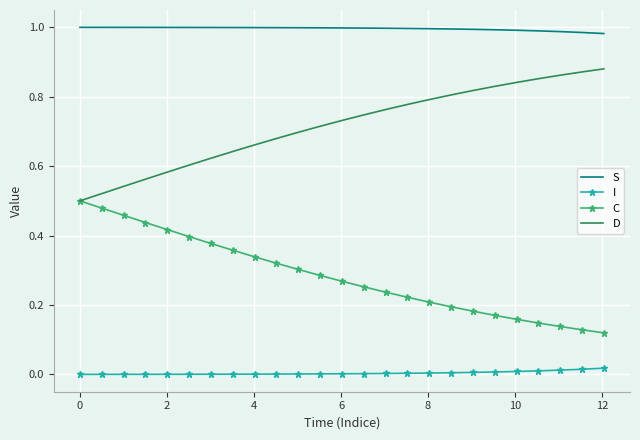

Rank the series by their average value, from lowest to highest.

I, C, D, S